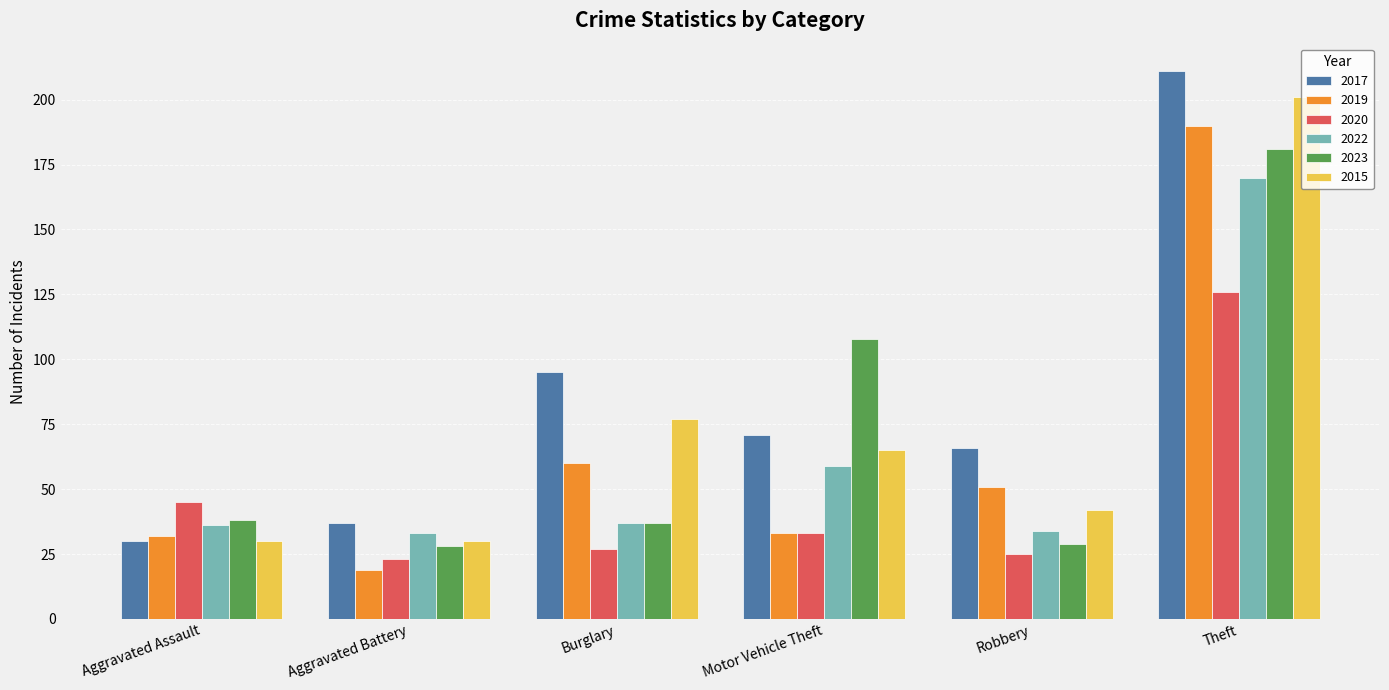

What is the label of the 2nd bar from the right?

Robbery